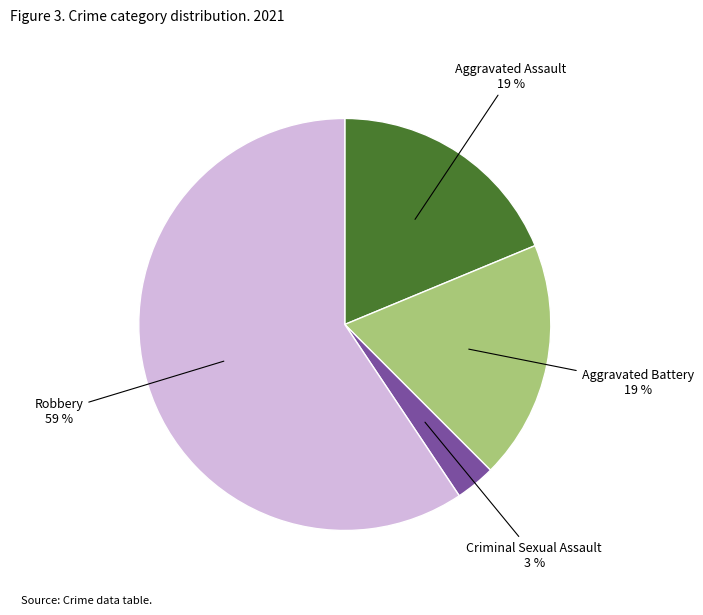

Does any single category account for the majority?

Yes